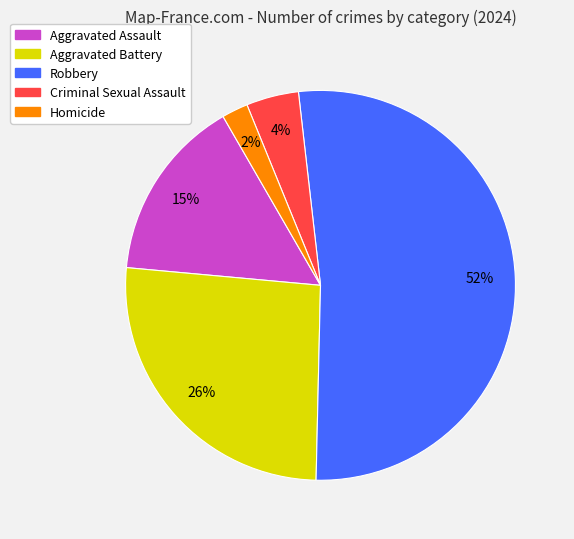

The Homicide slice represents 2% of the pie. True or false?

True